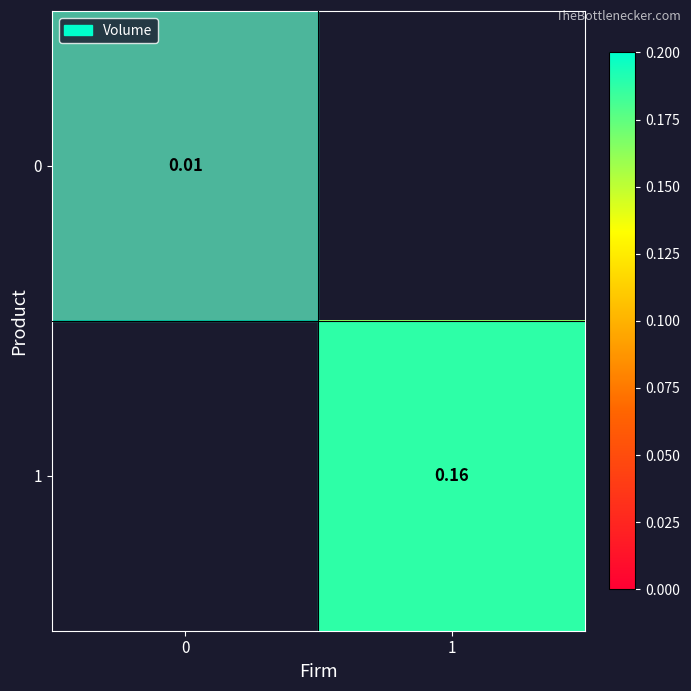

Rank the series by their maximum value, from lowest to highest.

0, 1